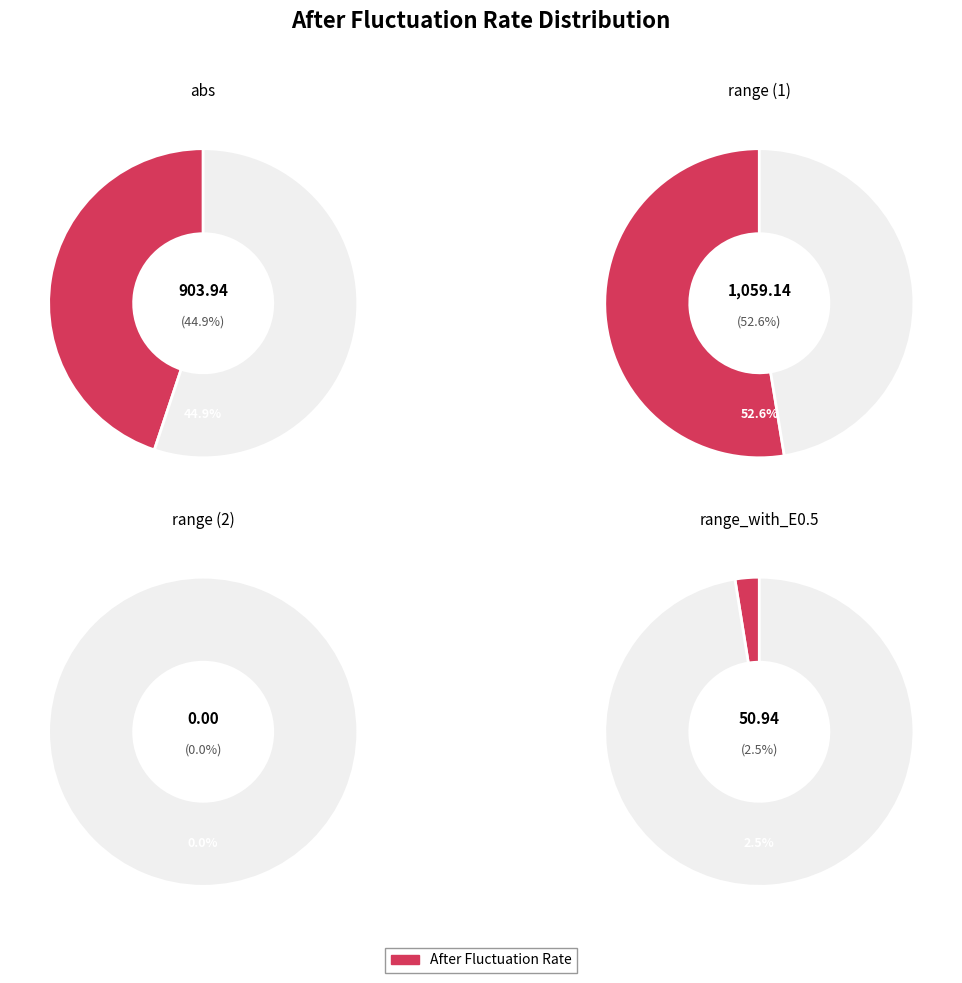

To the nearest percent, what is the combined percentage of range and abs?

45%